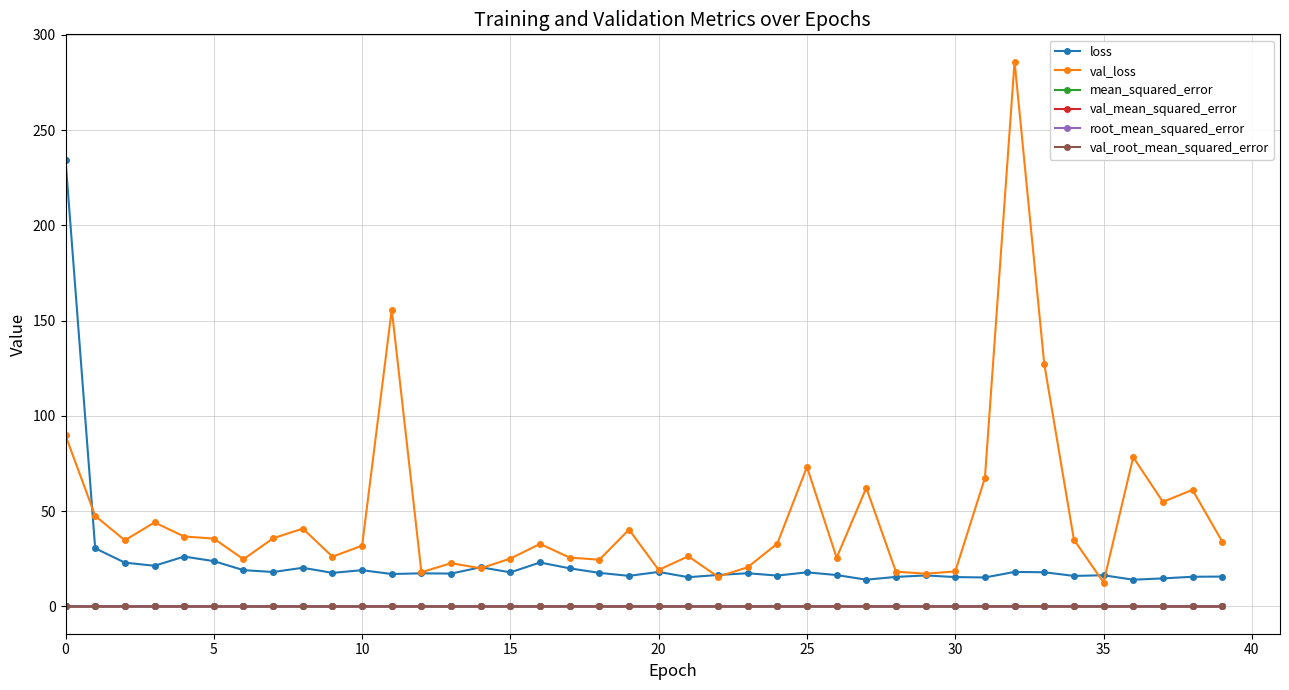

Which series has the widest spread of values?

val_loss